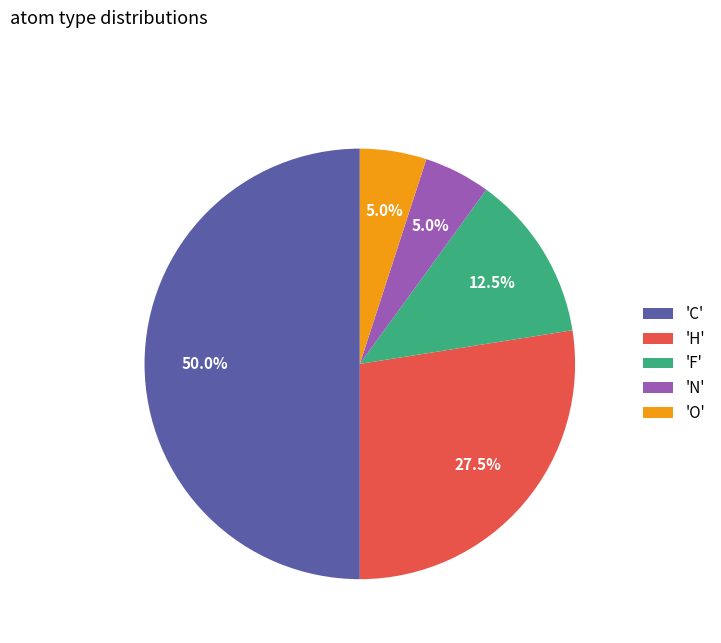

Between 'H' and 'C', which is larger?

'C'